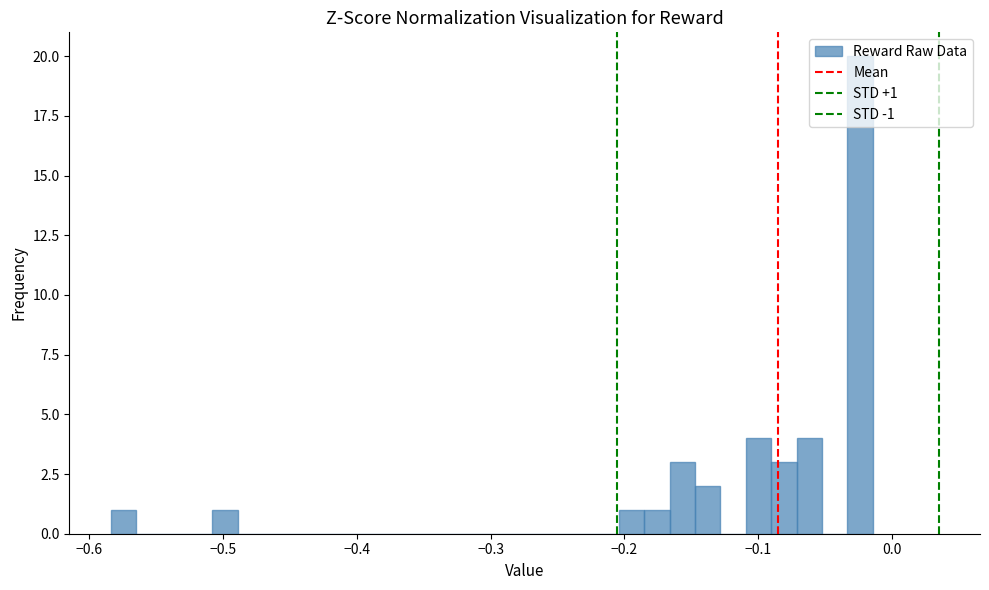

Read against the x-axis, roughly where is the centre of the tallest bar?

-0.02